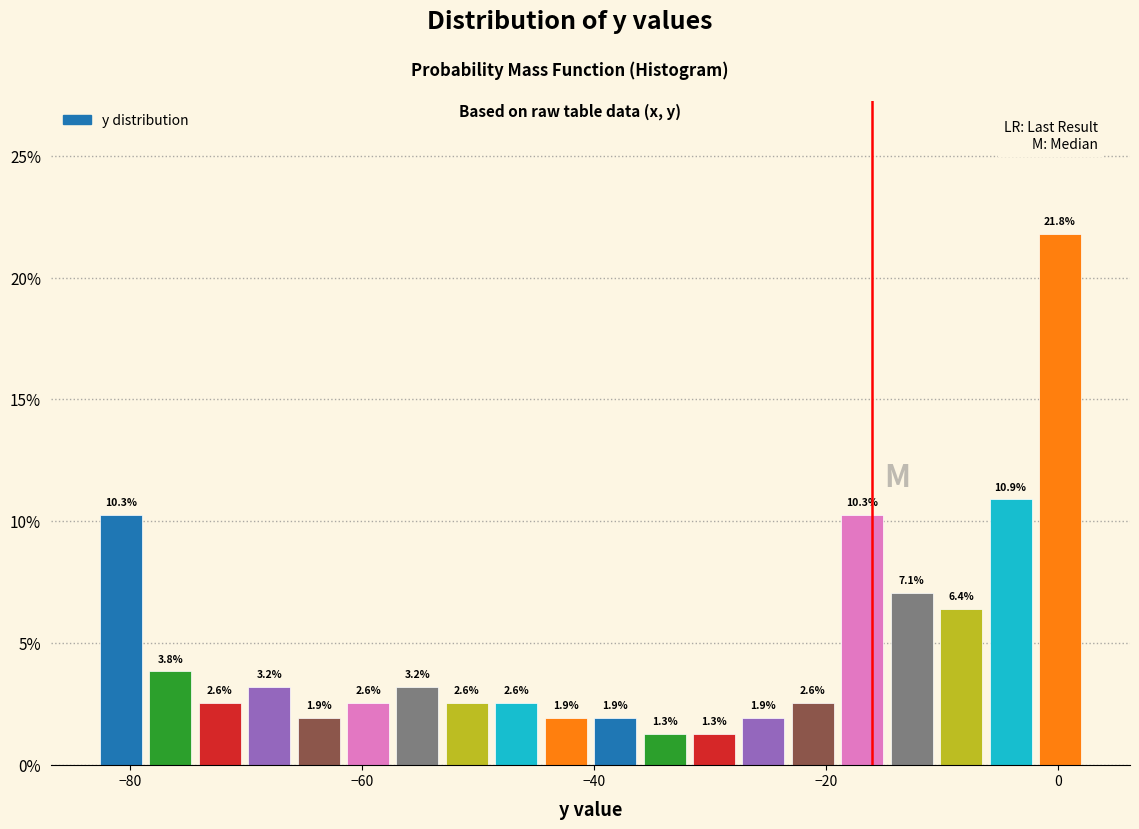

Read against the x-axis, roughly where is the centre of the tallest bar?

0